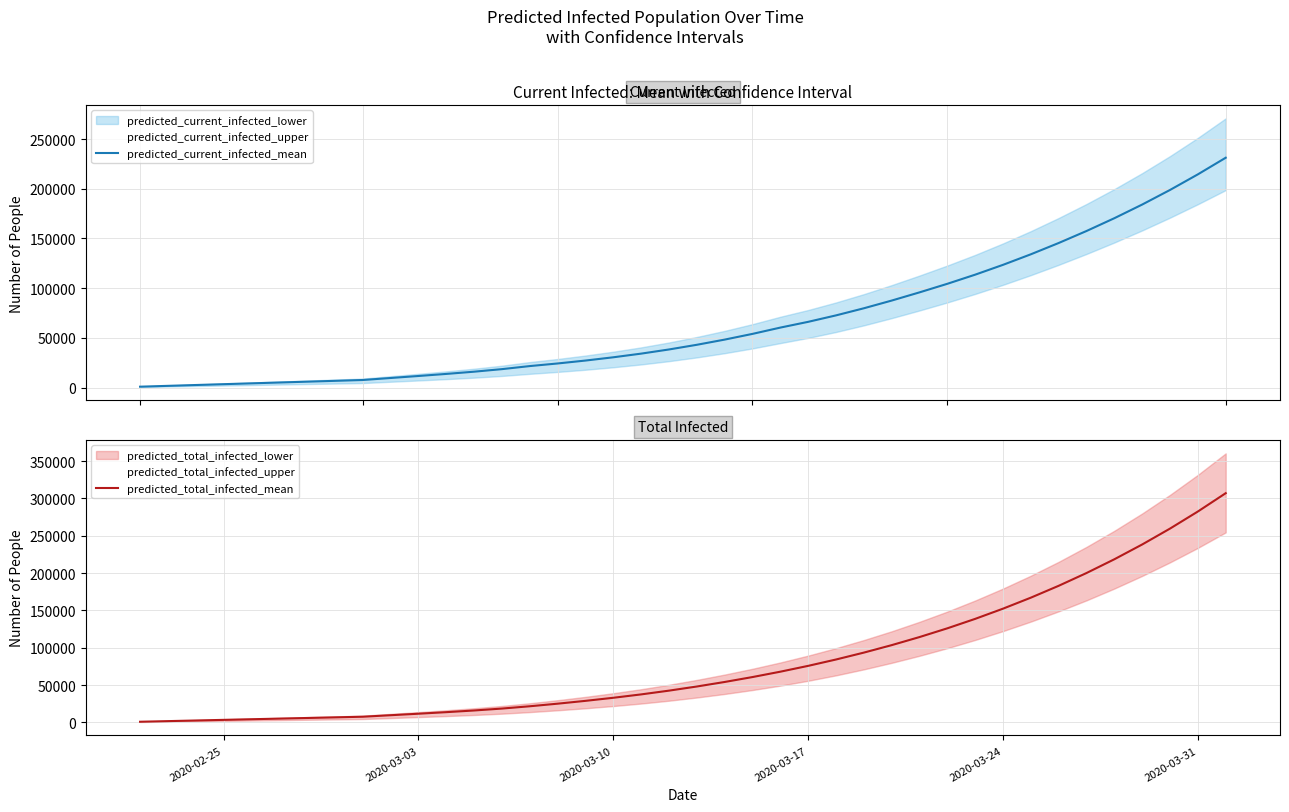

True or false: predicted_current_infected_mean and predicted_total_infected_mean intersect in this chart.

False